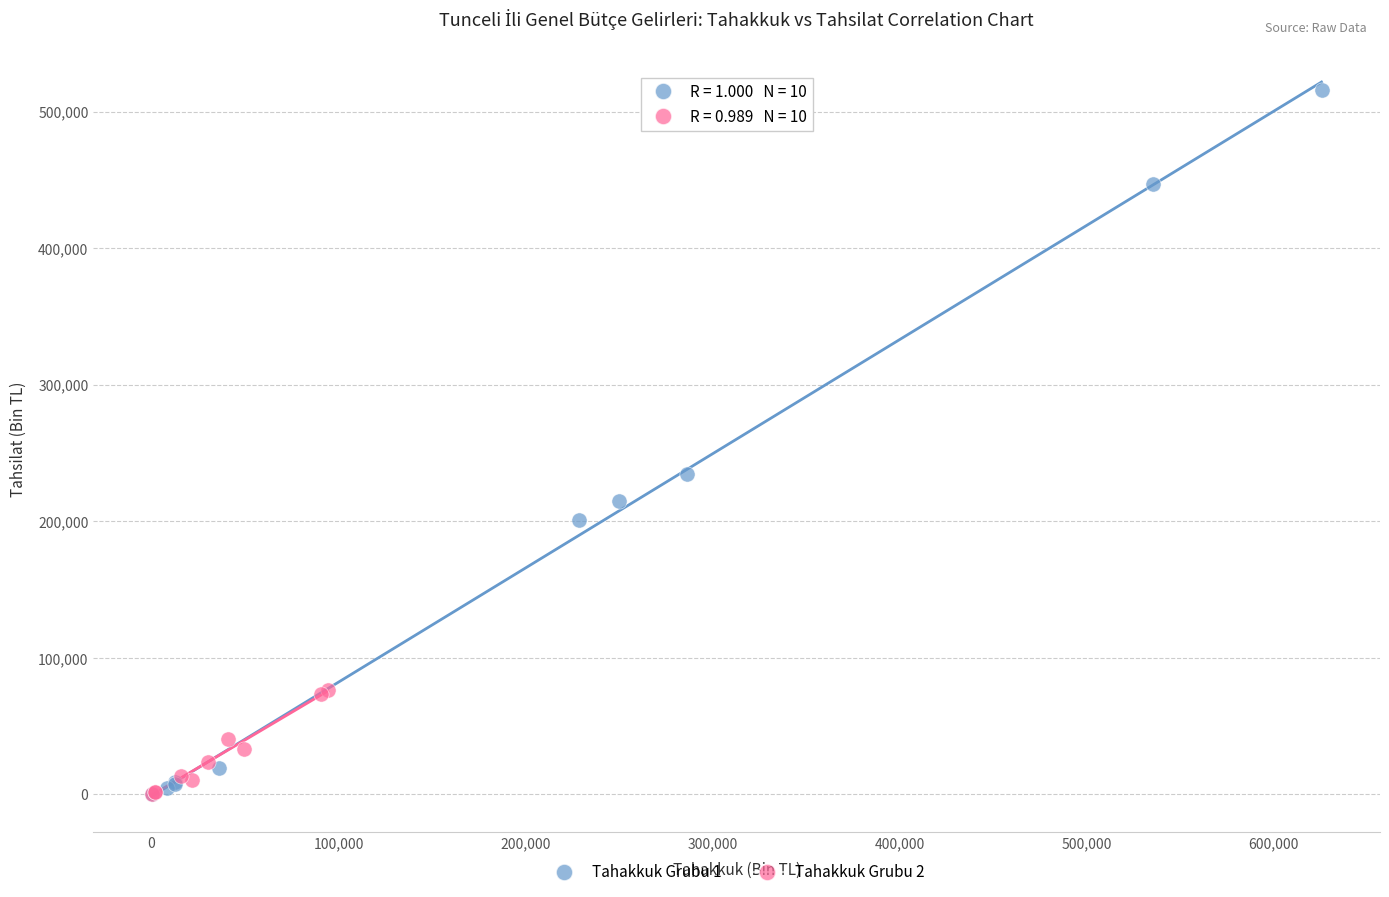

Which series has the largest Y range (max minus min)?

Tahakkuk Grubu 1